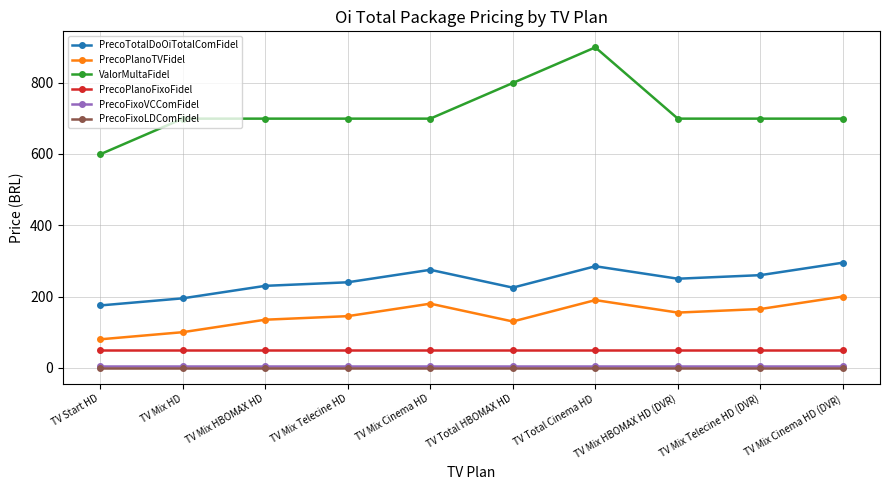

What is the label of the 3rd point from the left?

TV Mix HBOMAX HD